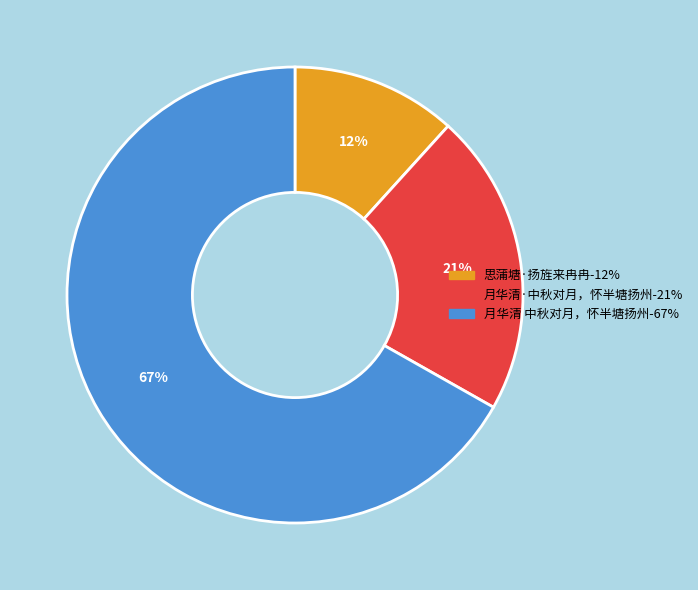

What percentage is the 月华清 中秋对月，怀半塘扬州 slice, to the nearest percent?

67%